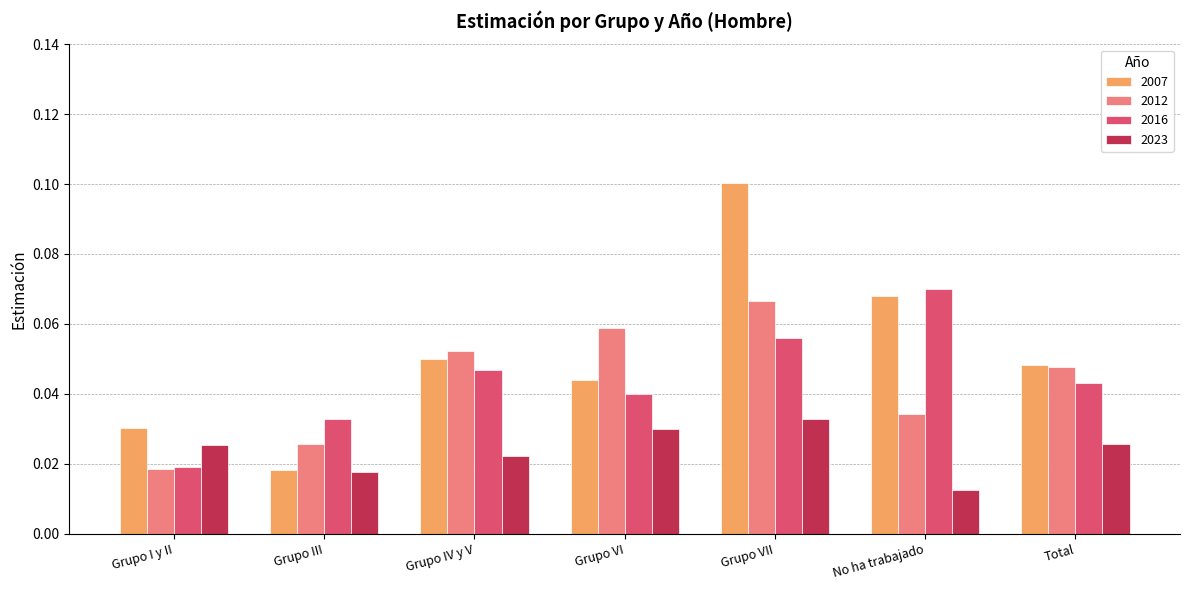

Rank the categories by 2012 value from lowest to highest.

Grupo I y II, Grupo III, No ha trabajado, Total, Grupo IV y V, Grupo VI, Grupo VII